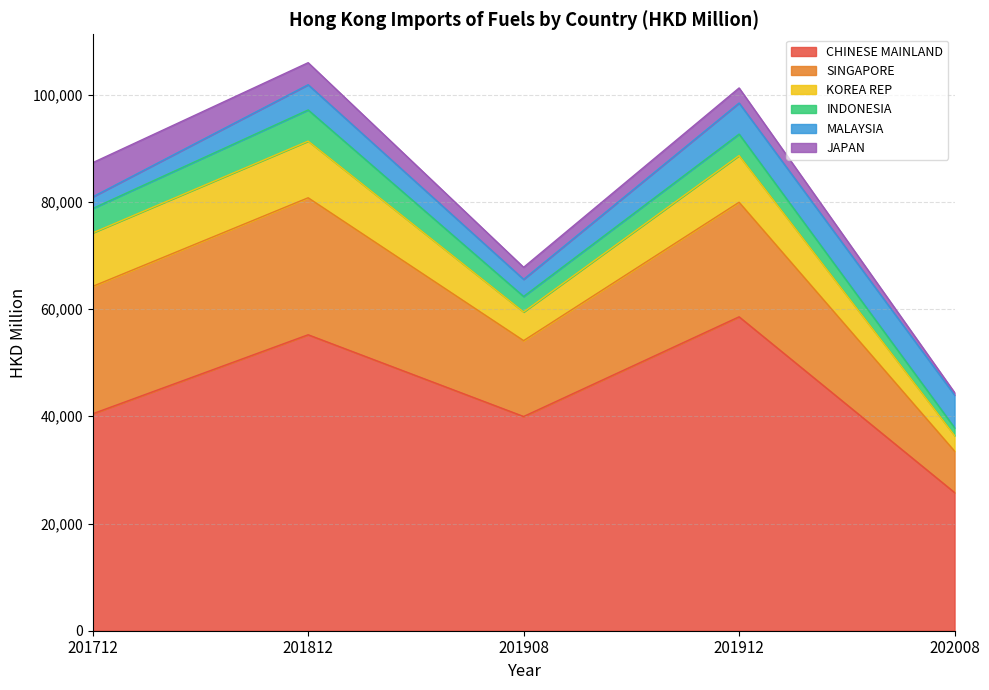

What is the total value across all series at 201908?

67793.0